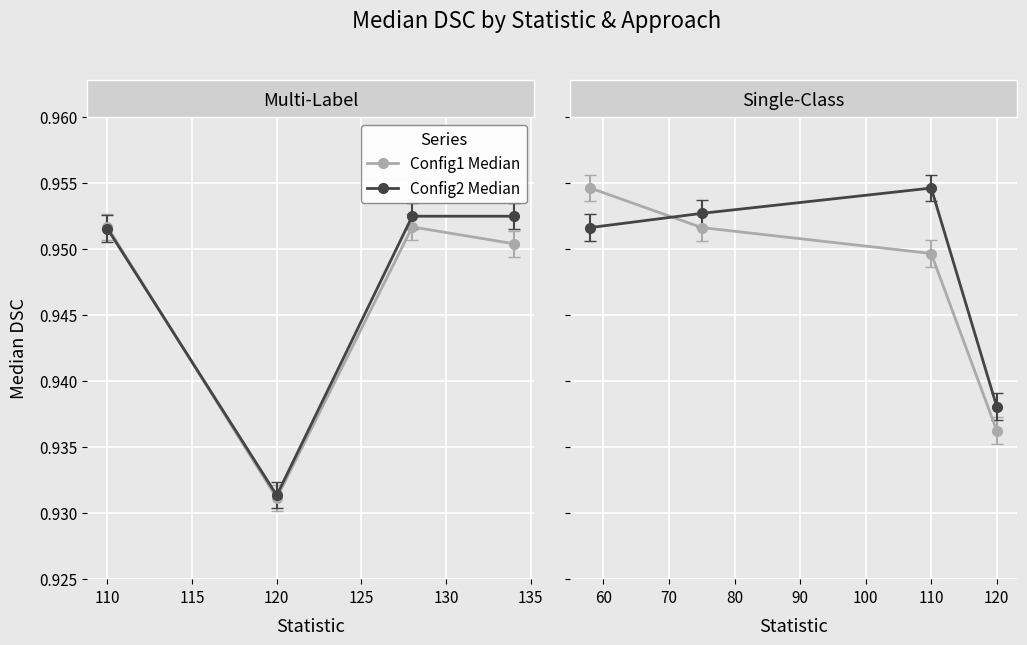

How many times do Config2 Median and Config1 Median cross each other?

1